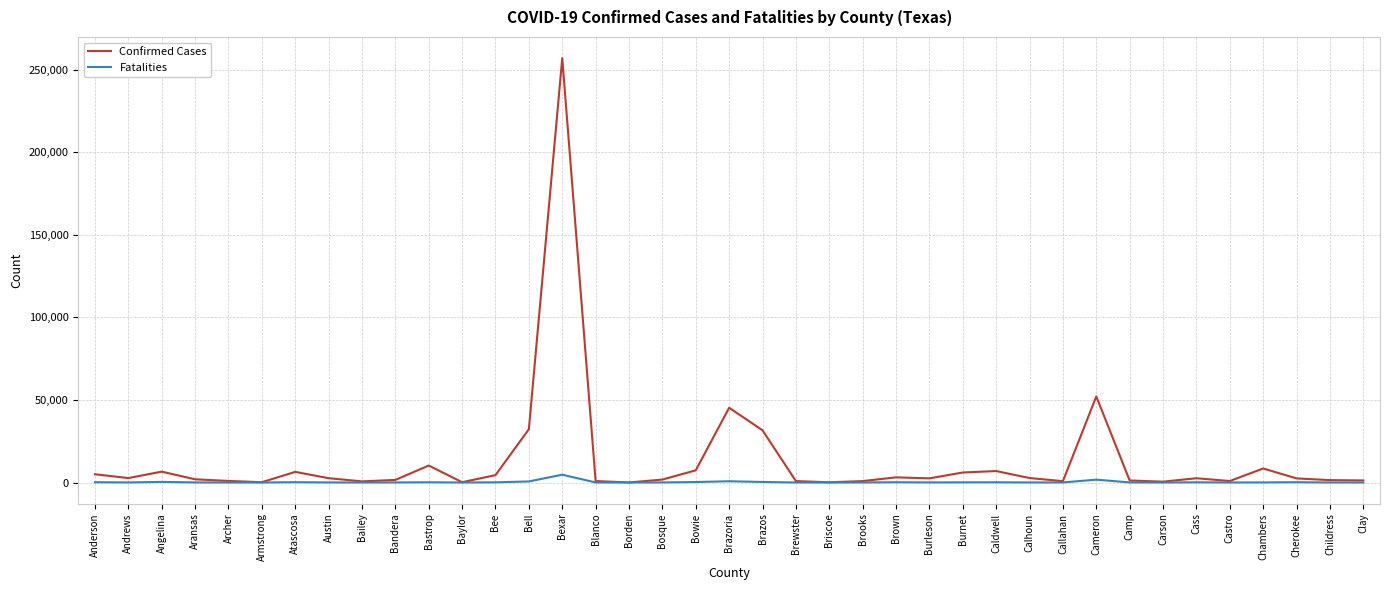

Which series has the largest range (max minus min)?

Confirmed Cases